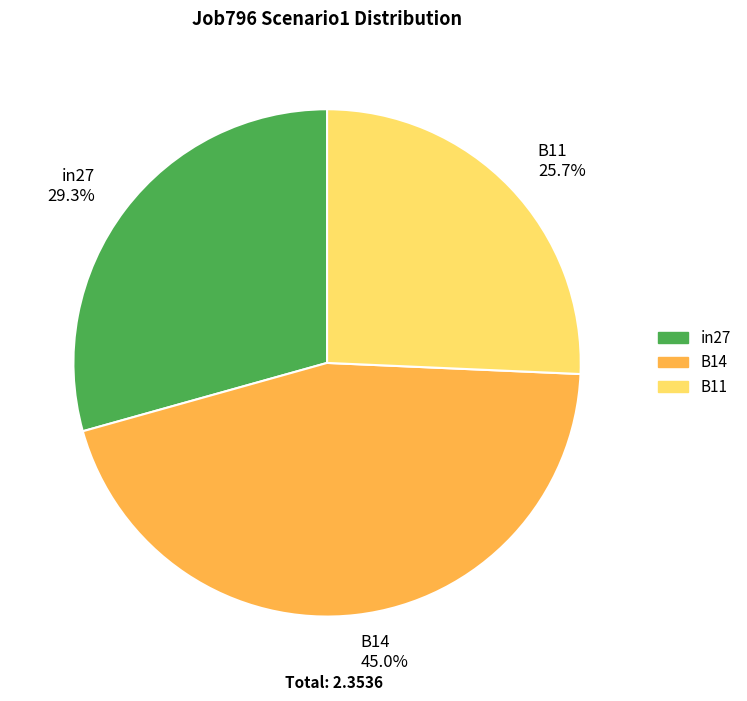

To the nearest percent, what portion does in27 represent?

29%